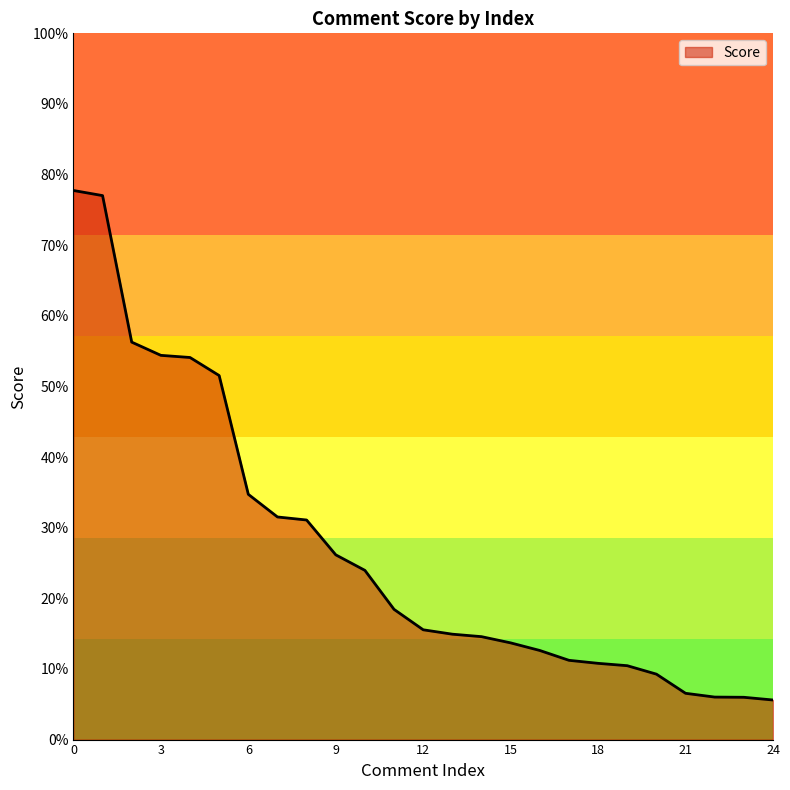

Does the chart display data point markers on the line(s)?

No